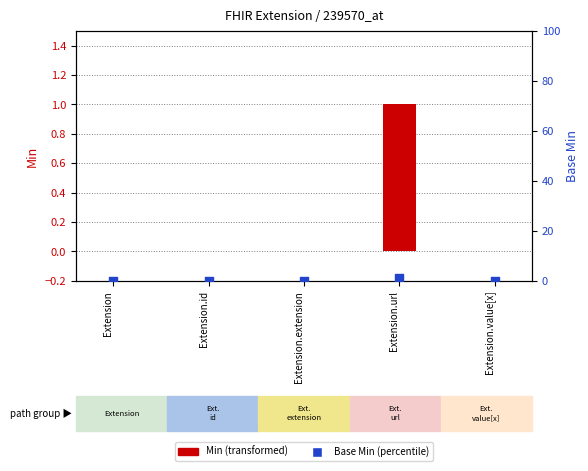

Which series has the largest total across all categories?

Min